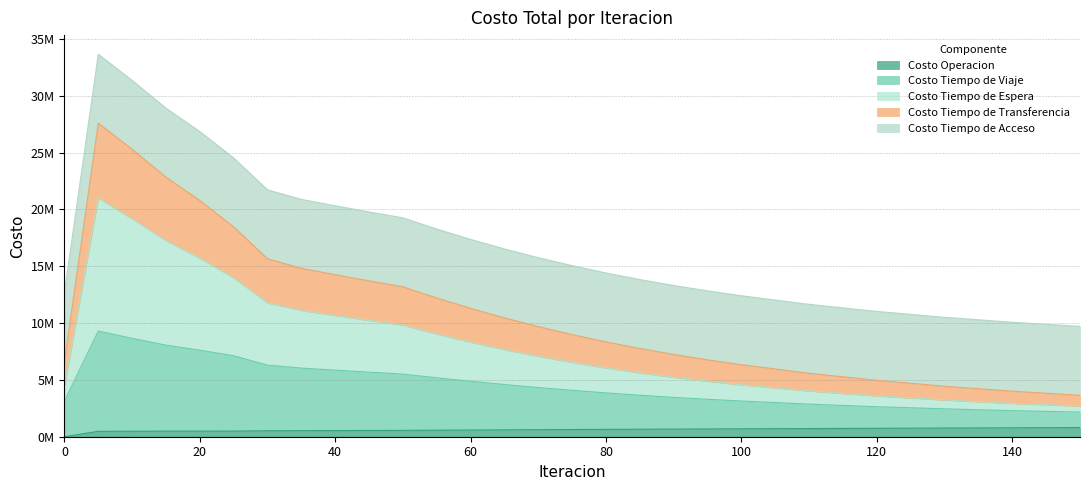

Is it true that Costo Tiempo de Viaje equals 5860466 at 40?

True